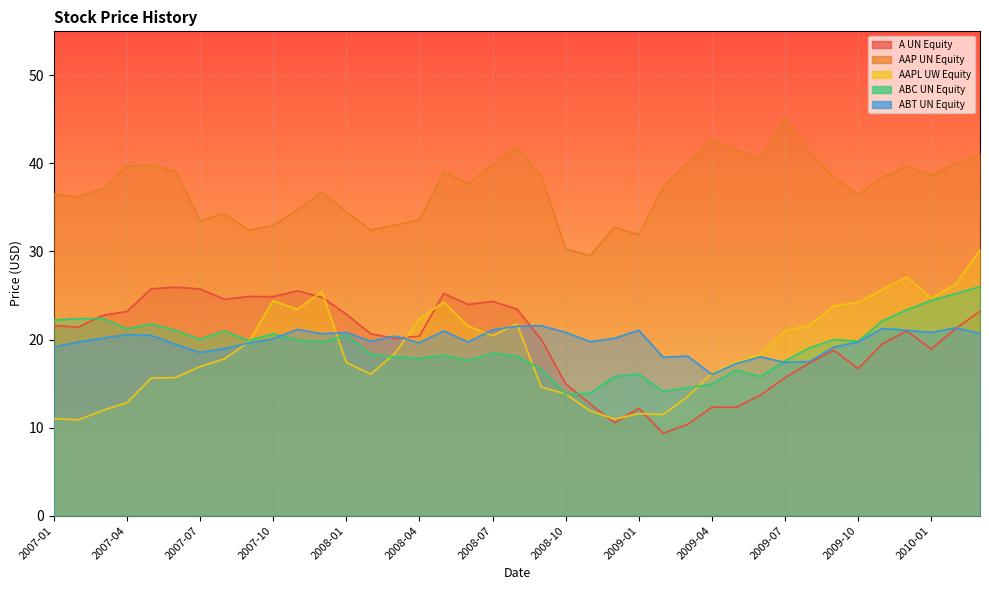

How many lines are shown in the chart?

5